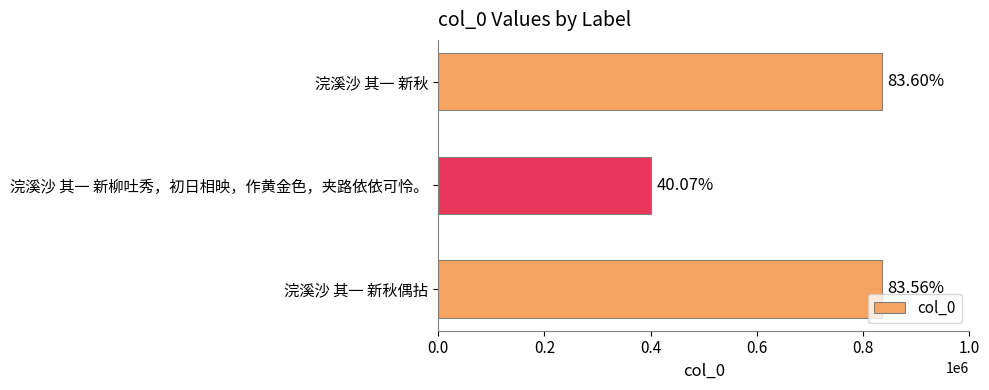

Are the bars grouped side by side (vs. stacked)?

No